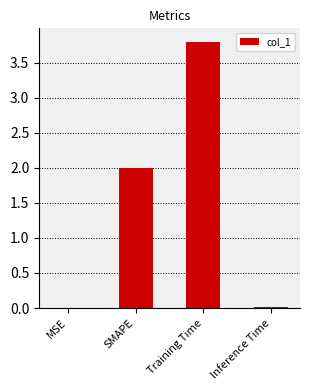

Which label corresponds to the largest value in the chart?

Training Time